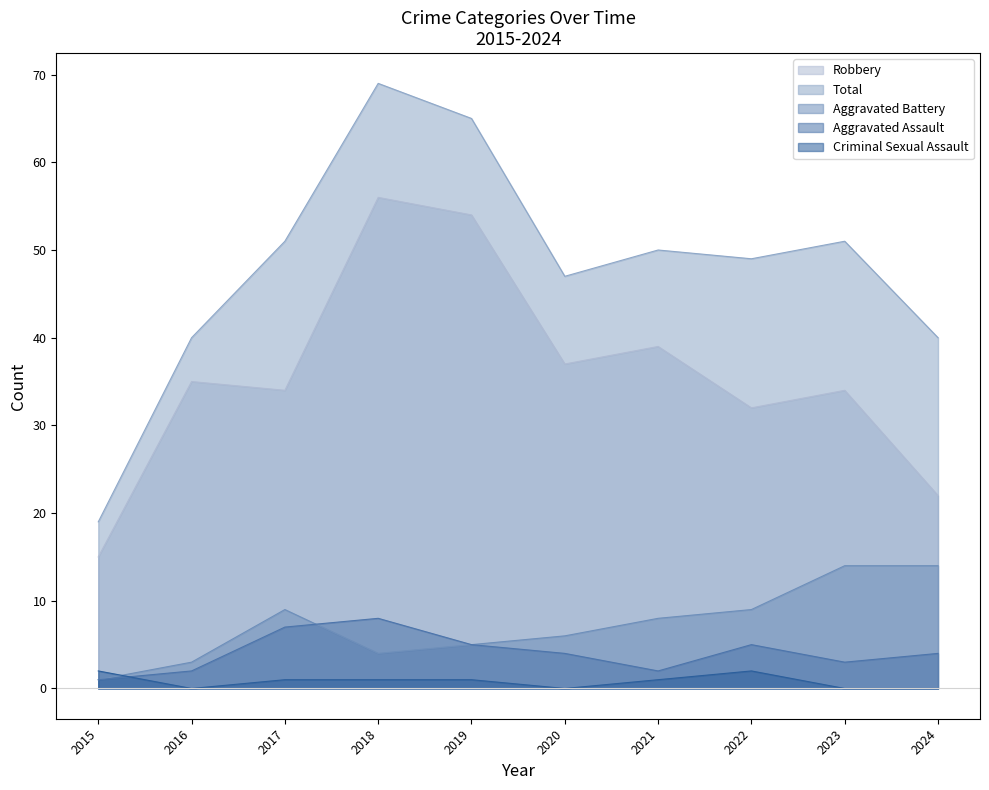

Which series has the largest range (max minus min)?

Total